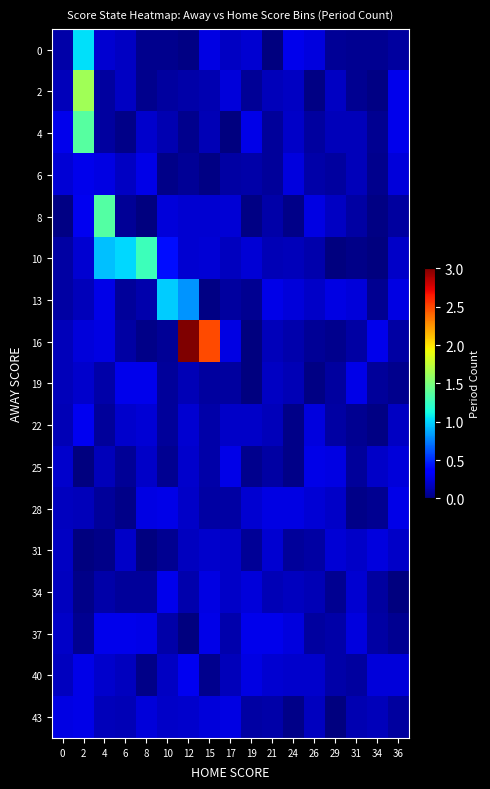

What is the spread (max minus min) of values at 0?

0.3